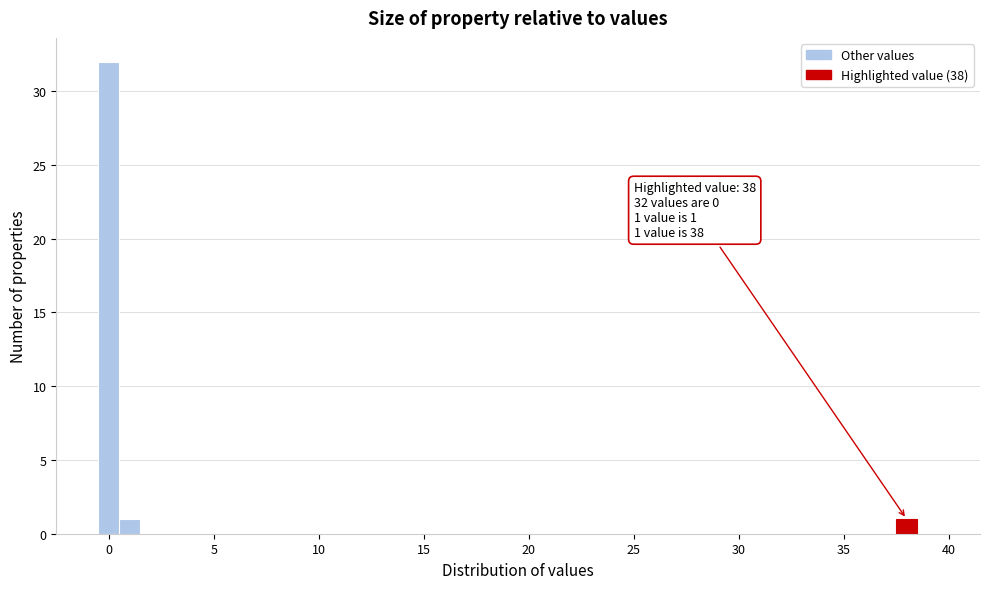

Around what value on the x-axis is the tallest bar? Give the approximate position of its centre, as read against the axis.

0.0